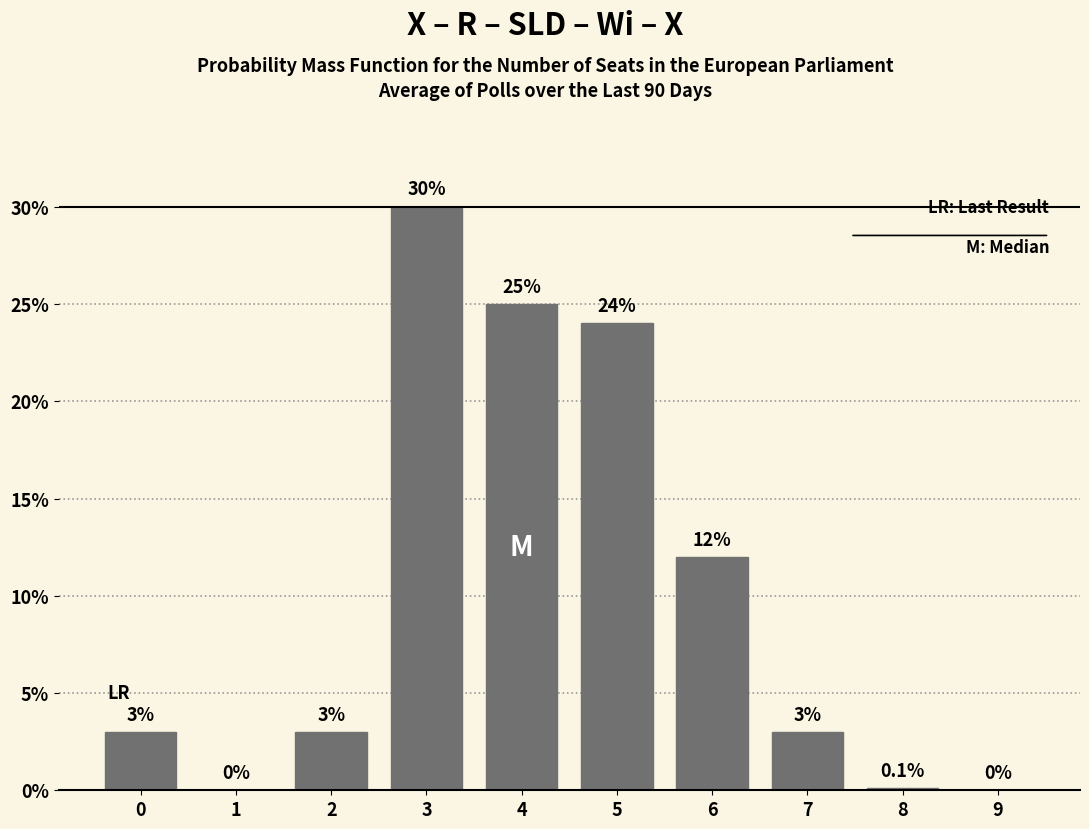

Reading right to left, transcribe all the data shown in this chart.

9=0.0	8=0.1	7=3.0	6=12.0	5=24.0	4=25.0	3=30.0	2=3.0	1=0.0	0=3.0